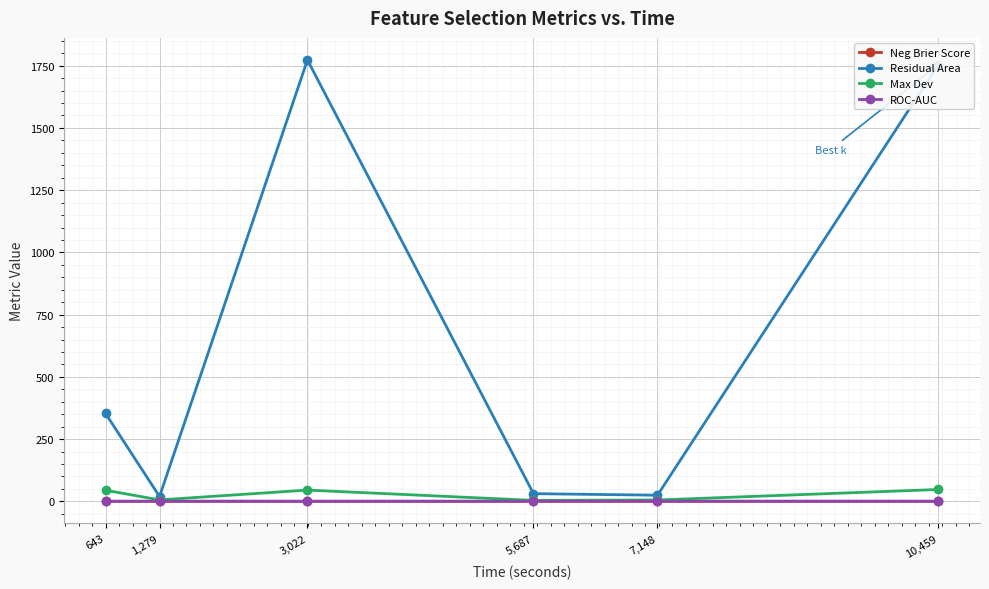

The value of Neg Brier Score at 1,279 is -0.1. True or false?

True